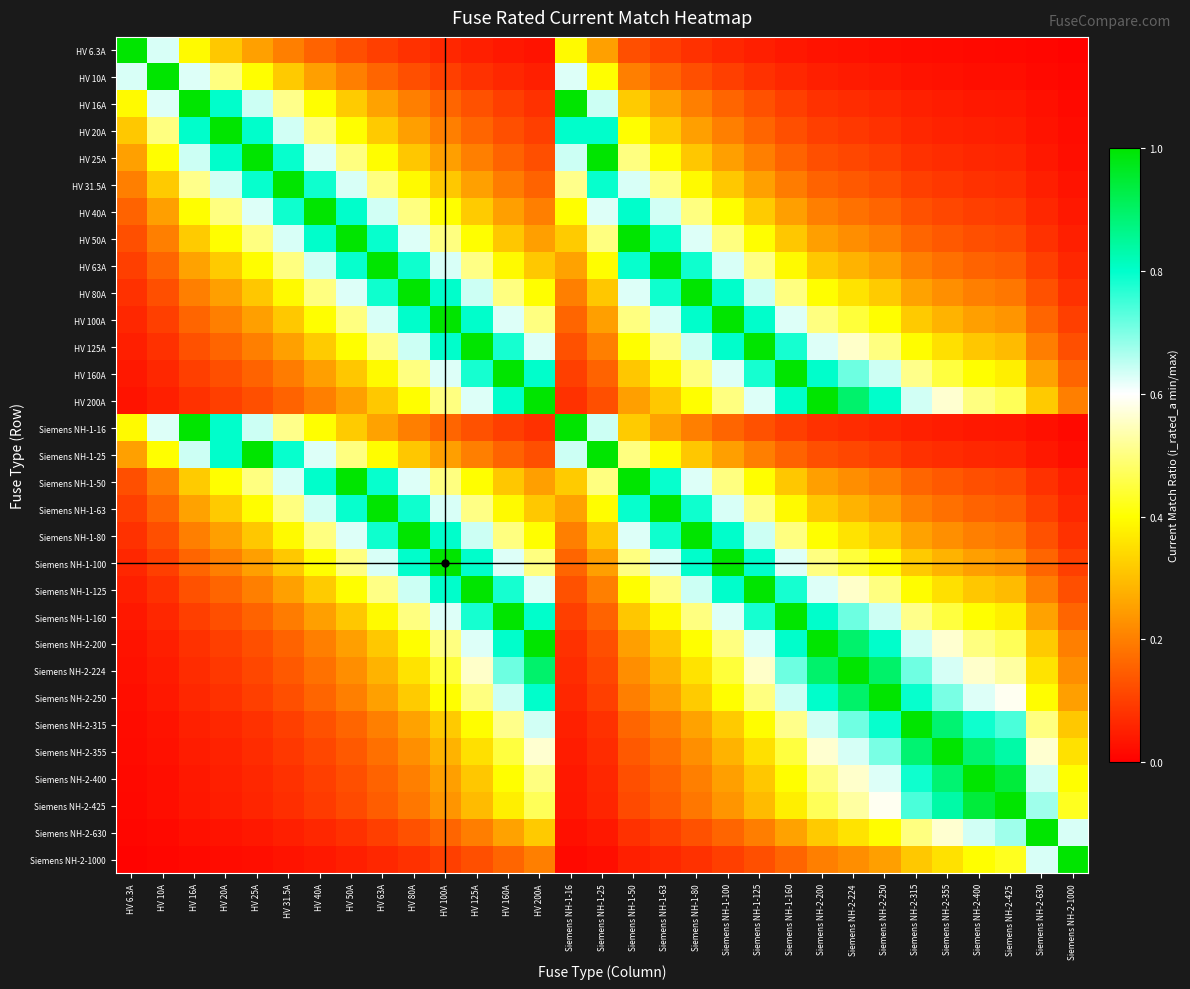

How many distinct data groups are displayed?

31